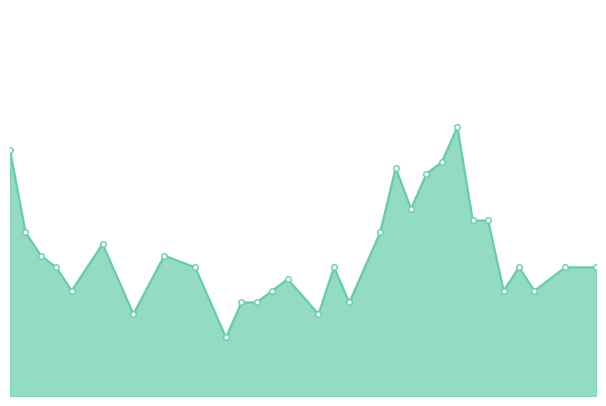

Is this an area chart (filled region under the line)?

Yes